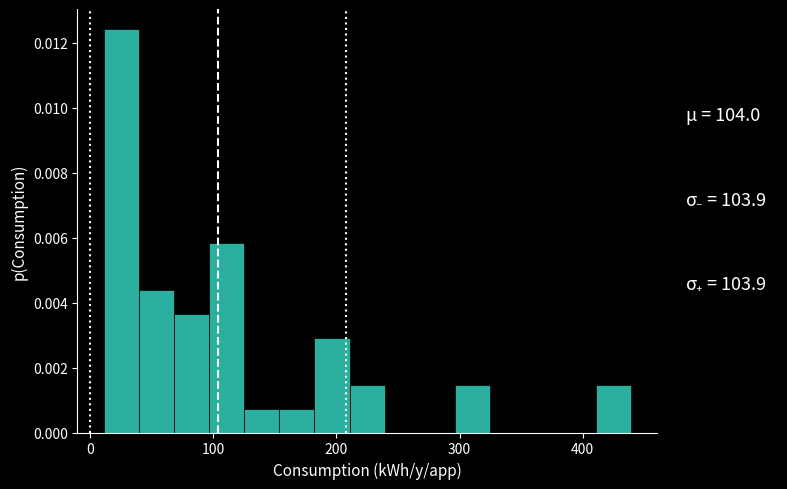

Around what value on the x-axis is the tallest bar? Give the approximate position of its centre, as read against the axis.

30